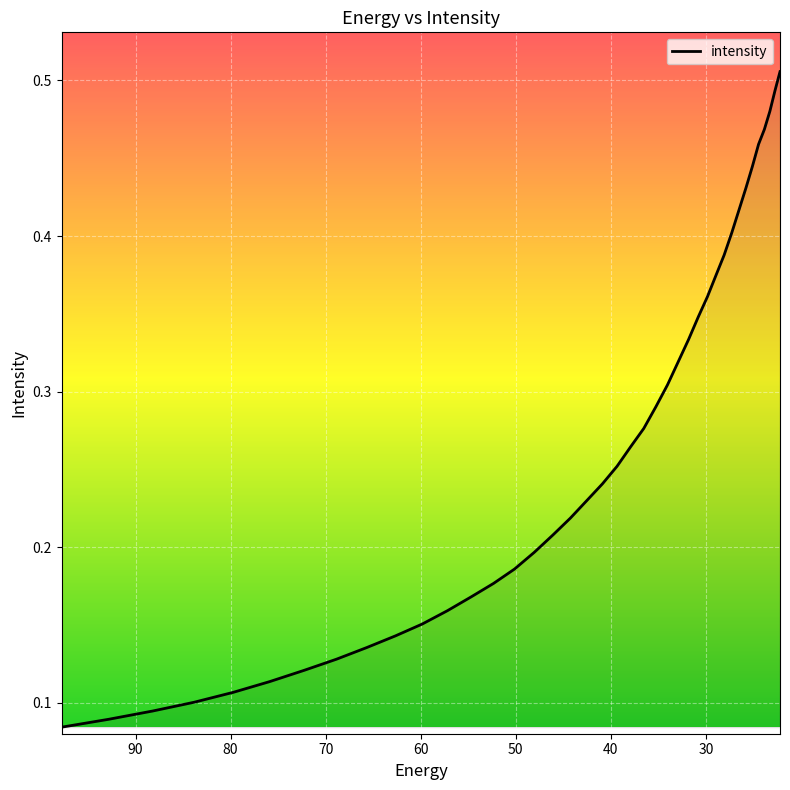

The chart shows a value of 0.2 at 39. True or false?

False